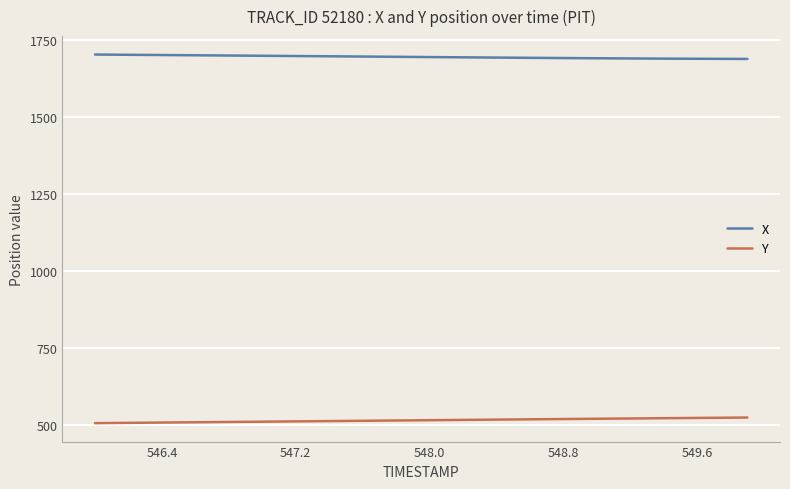

List the series in order of their peak value, lowest first.

Y, X